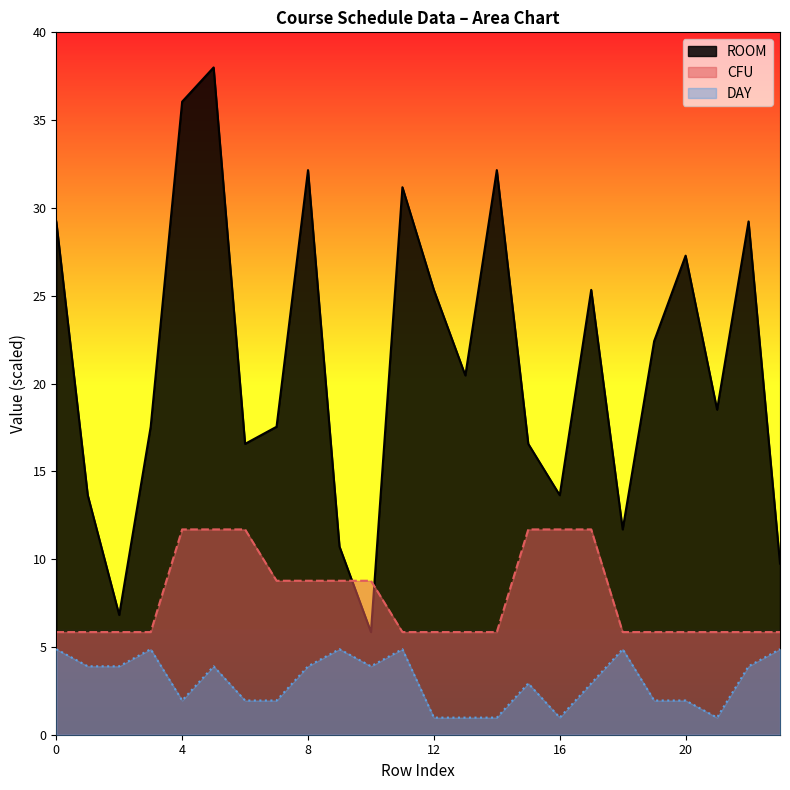

How many categories are shown in the chart?

24